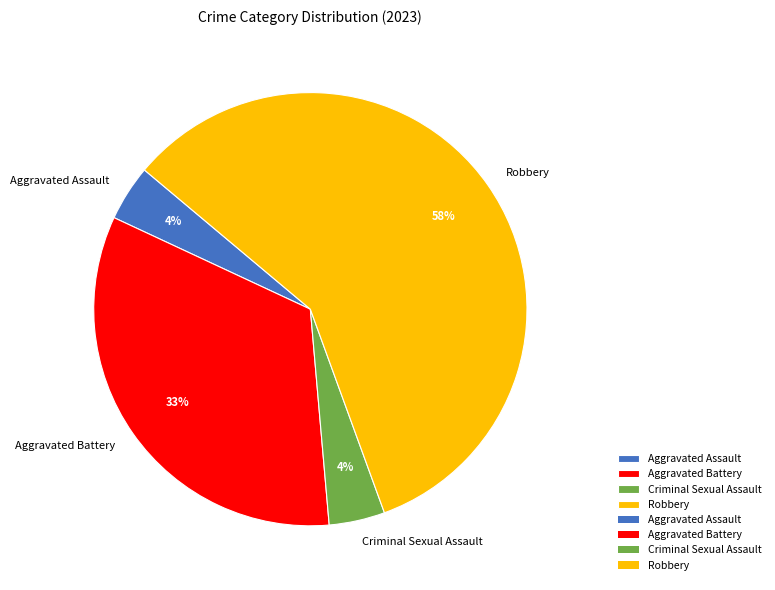

Is it true that Criminal Sexual Assault is 4% of the pie?

True